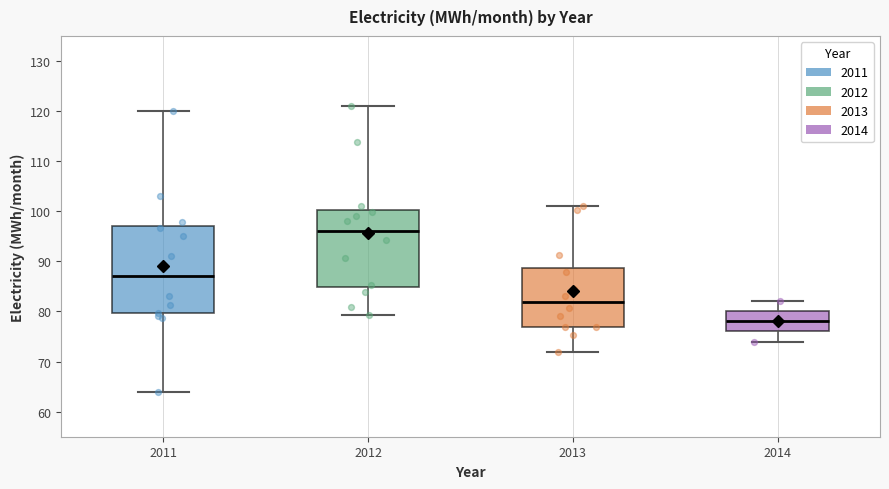

Reading left to right, read every box against the y-axis: the position of its median line, the range the box covers, and the ends of its whiskers. The values are not printed on the chart, so give them approximately, as read against the axis.

2011: median 87, box 80 to 97, whiskers 64 to 120
2012: median 96, box 85 to 100, whiskers 79 to 121
2013: median 82, box 77 to 89, whiskers 72 to 101
2014: median 78, box 76 to 80, whiskers 74 to 82